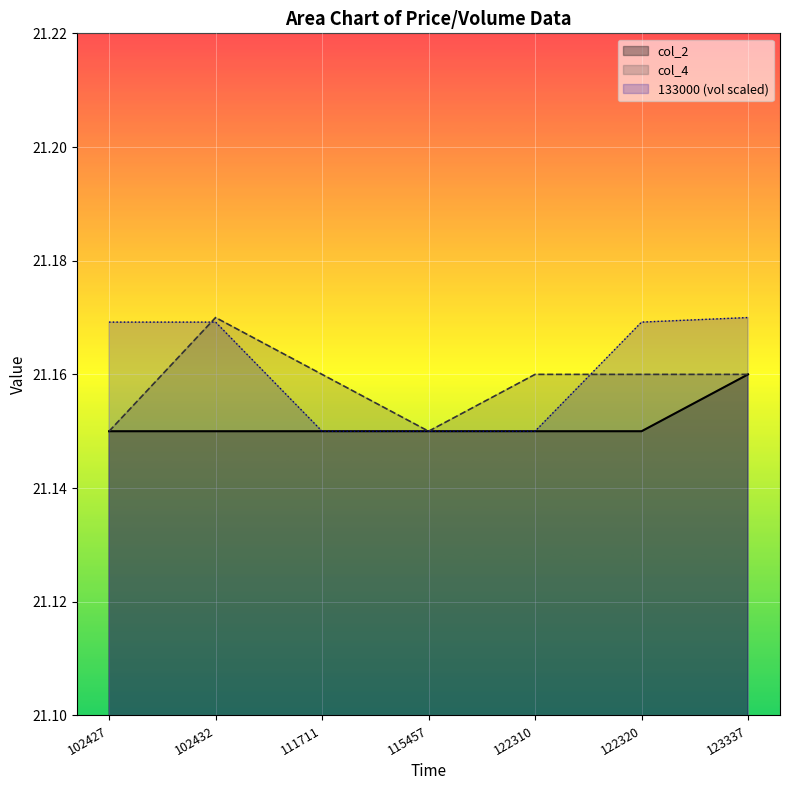

What is the maximum value shown in the chart?

21.2